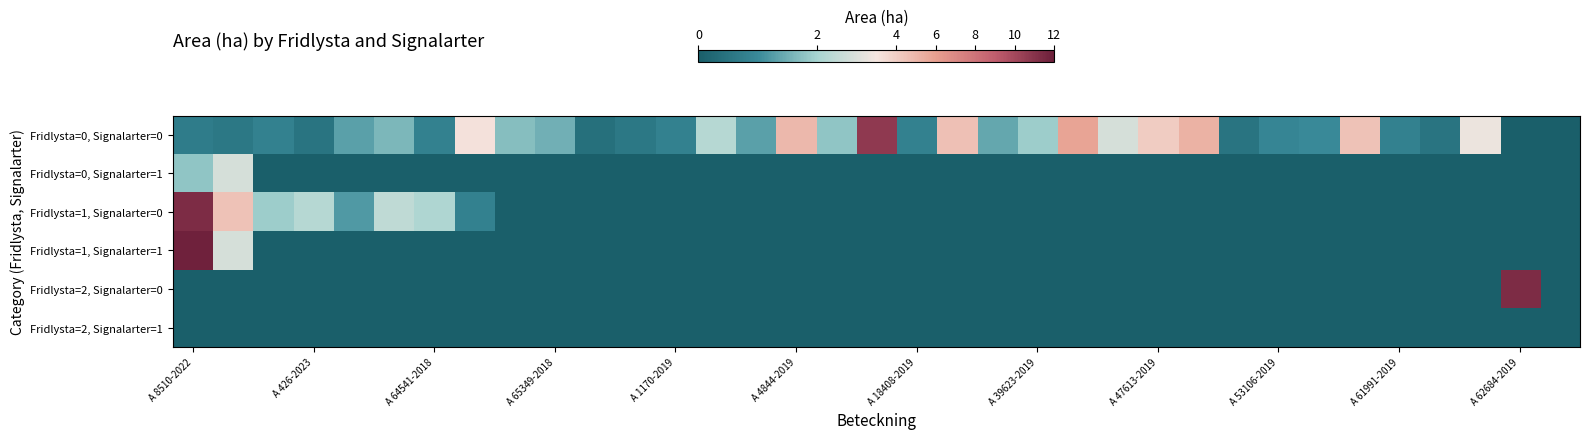

Which series has the widest spread of values?

Fridlysta=1, Signalarter=1